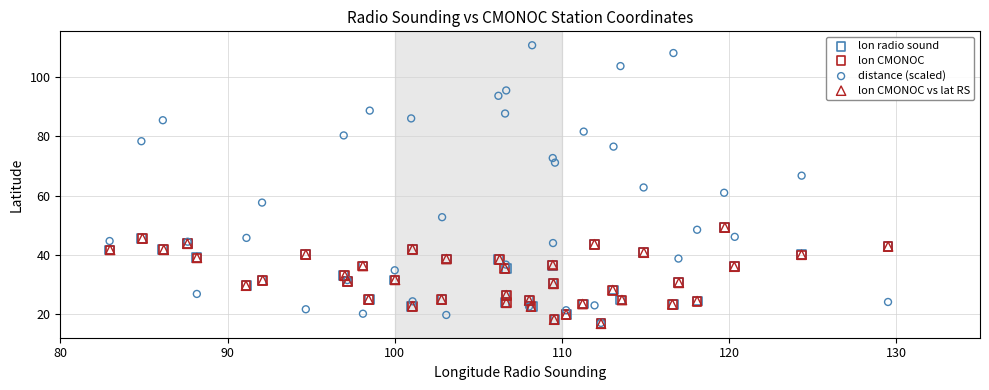

Which series contains the highest Y value?

distance (scaled)